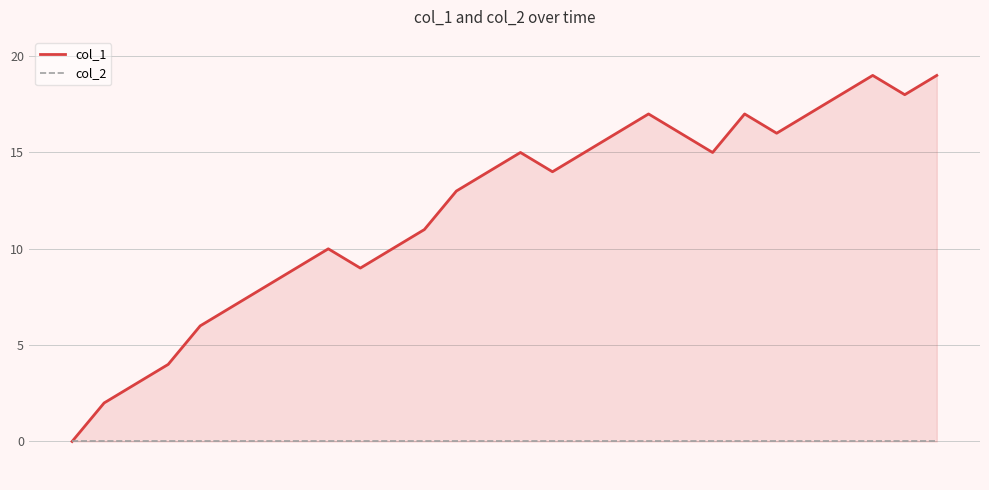

What is the total value across all series at 5?

3